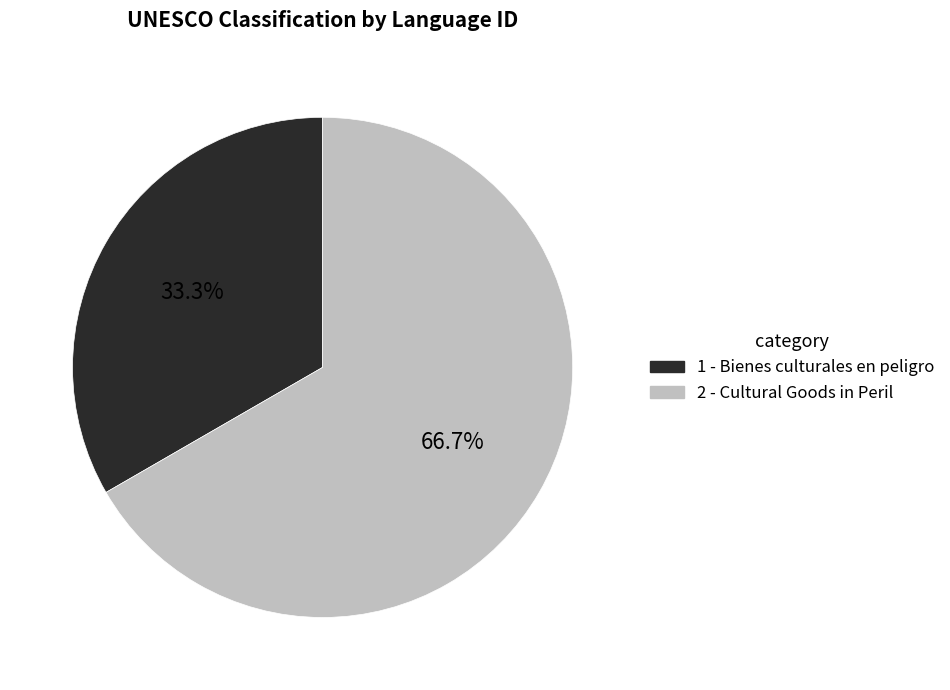

To the nearest percent, what is the difference between the largest and smallest slice percentages?

33%